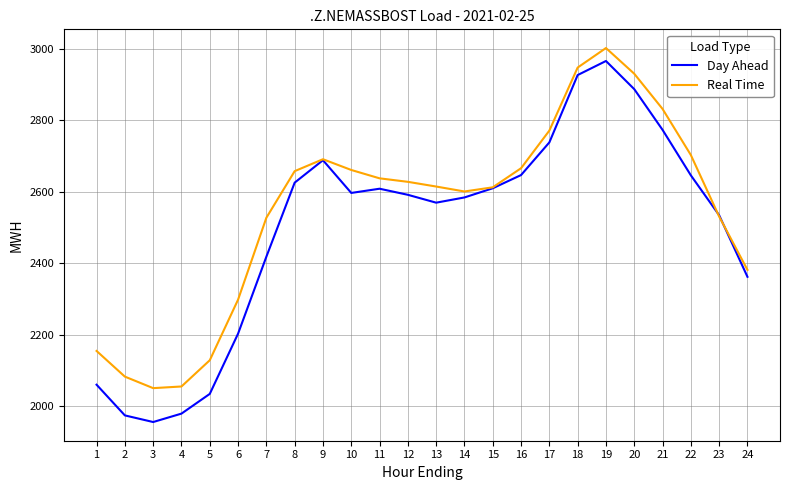

What is the spread (max minus min) of values at 9?

2.7